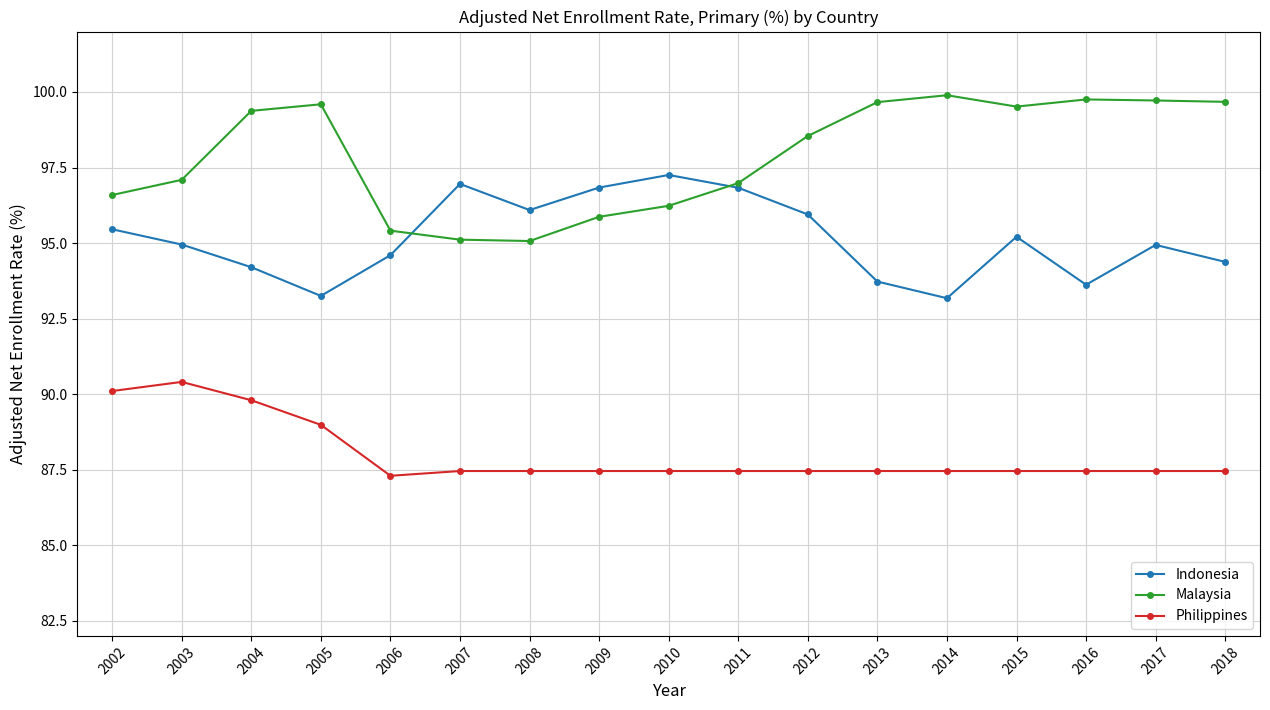

True or false: Philippines and Indonesia cross at least once.

False